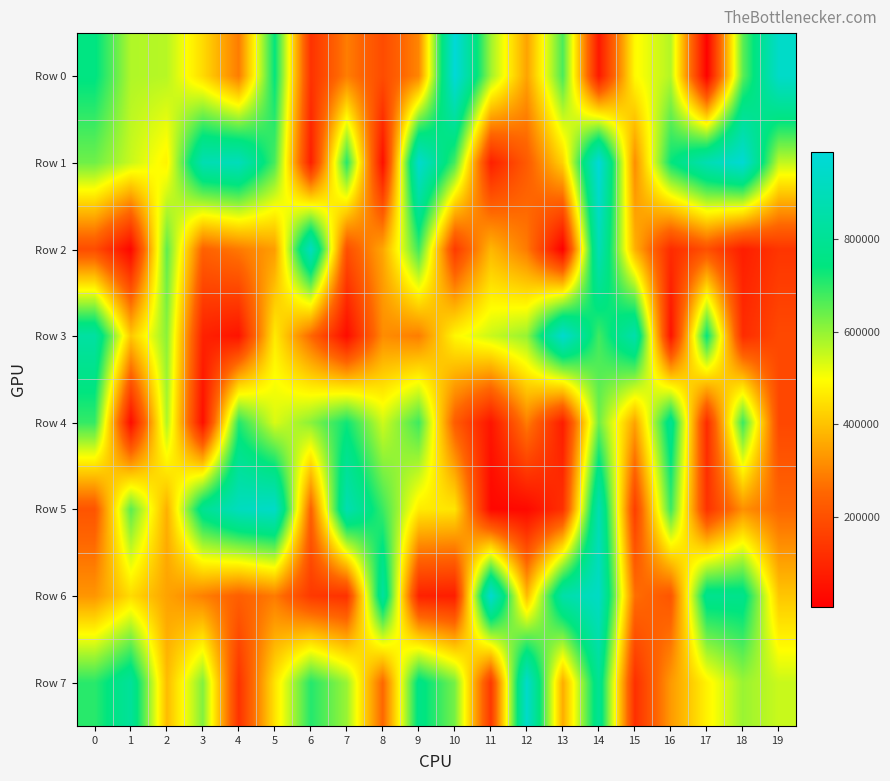

Which series has the largest total across all categories?

Row 1